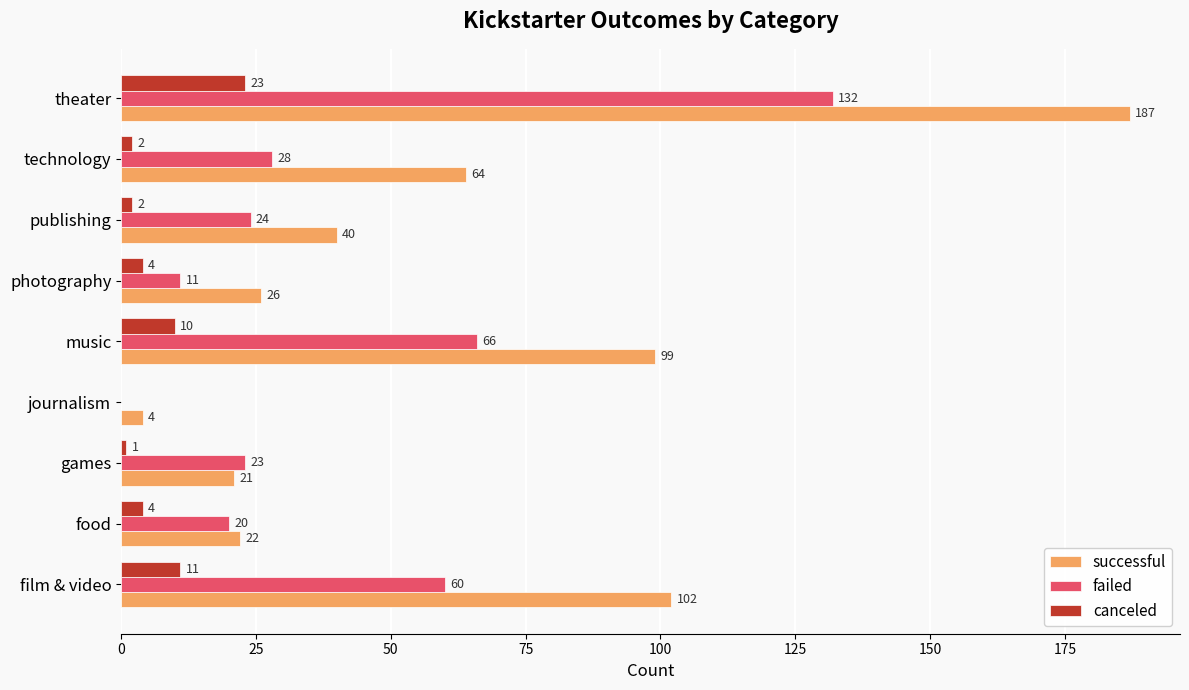

True or false: canceled has a value of 4 at food.

True